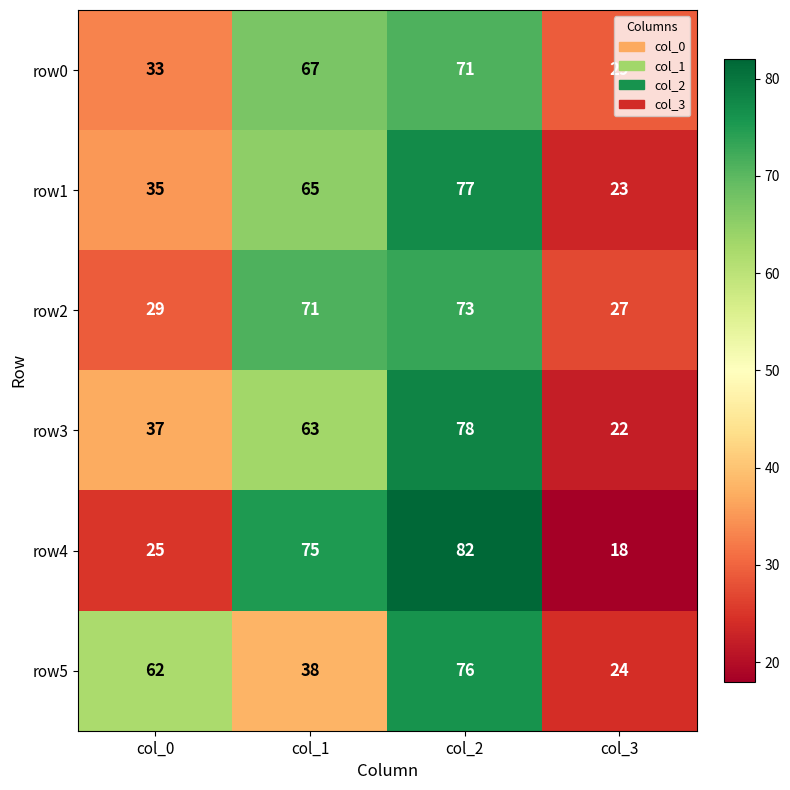

Where is row0 nearest to the value 50?

col_0